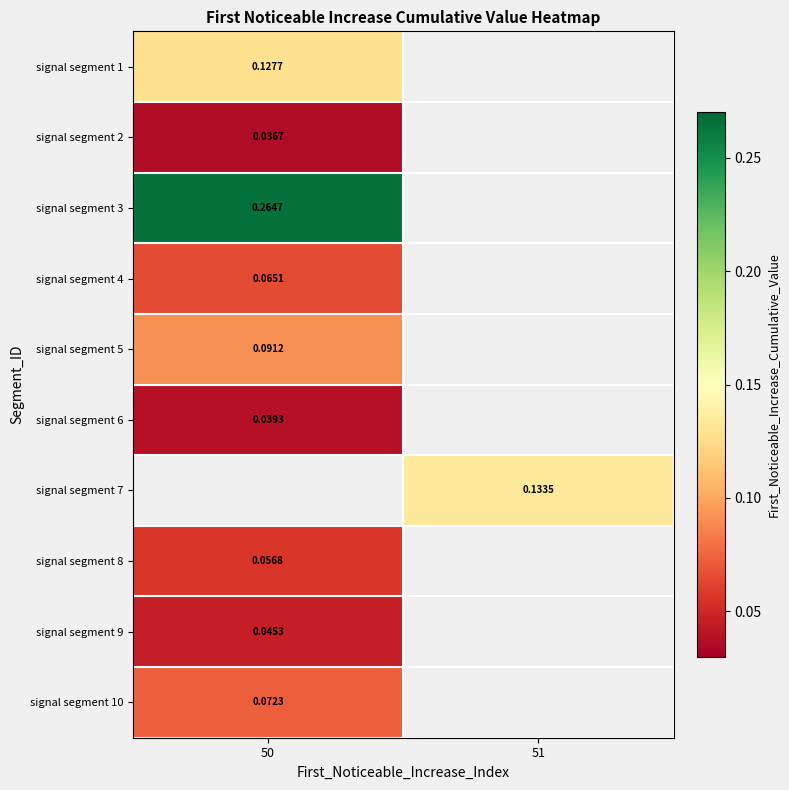

Which category has the highest value in the signal segment 2 series?

50